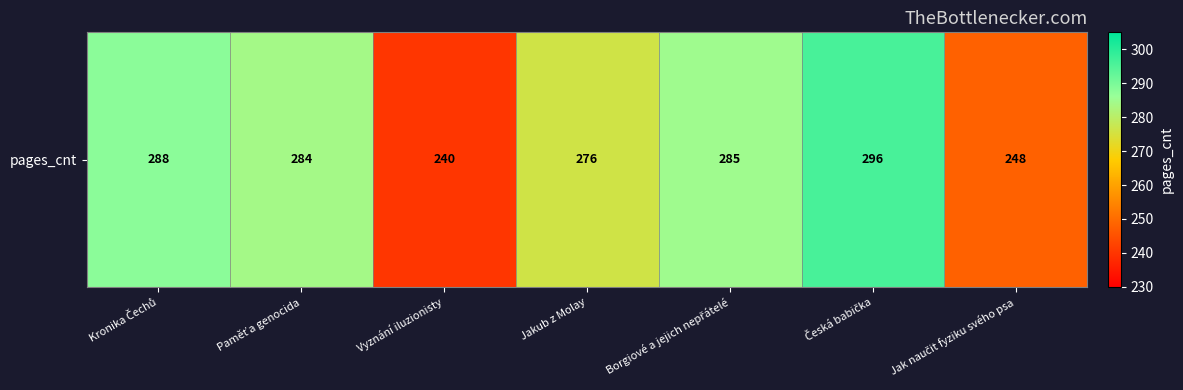

Approximately how many times larger is the value at Kronika Čechů compared to Vyznání iluzionisty?

1.2